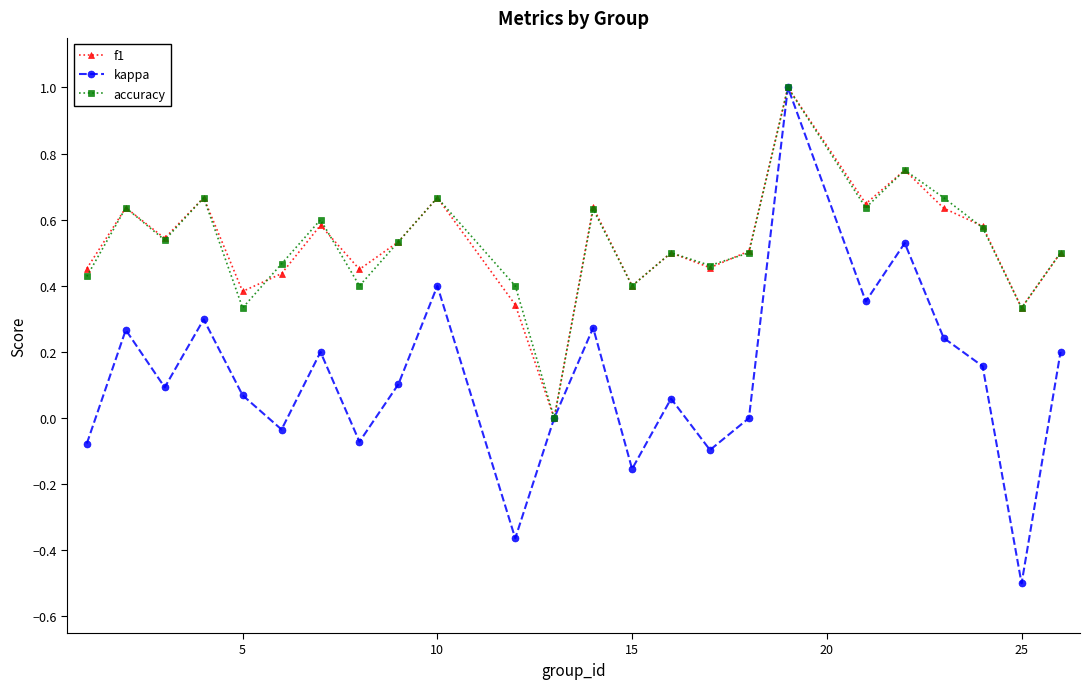

In accuracy, how many points are higher than both neighbors (excluding endpoints)?

8